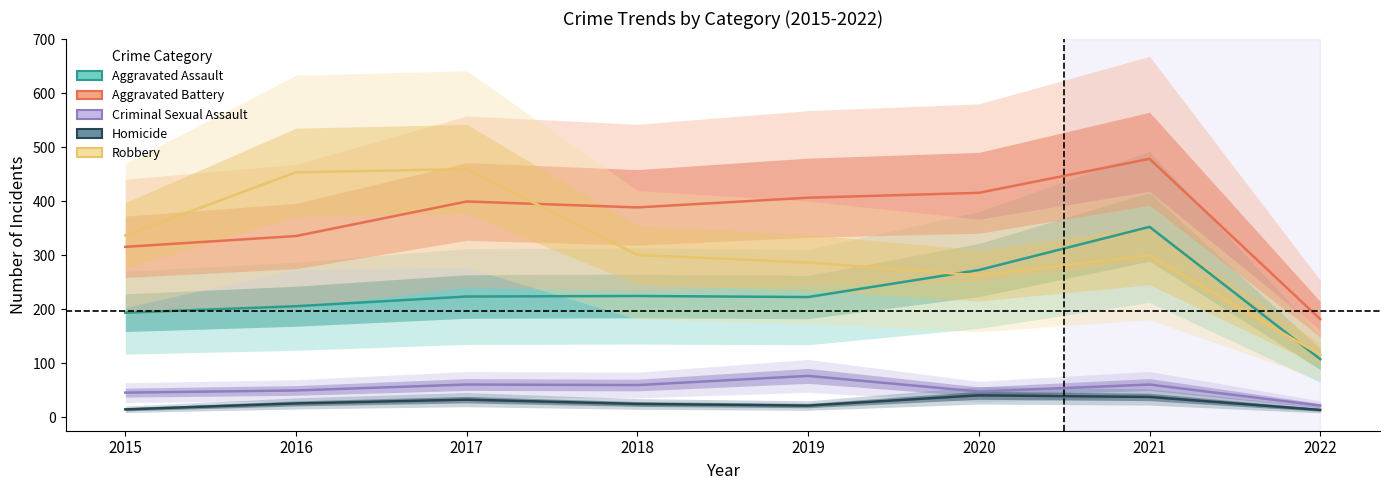

What is the lowest value of the Homicide series?

14